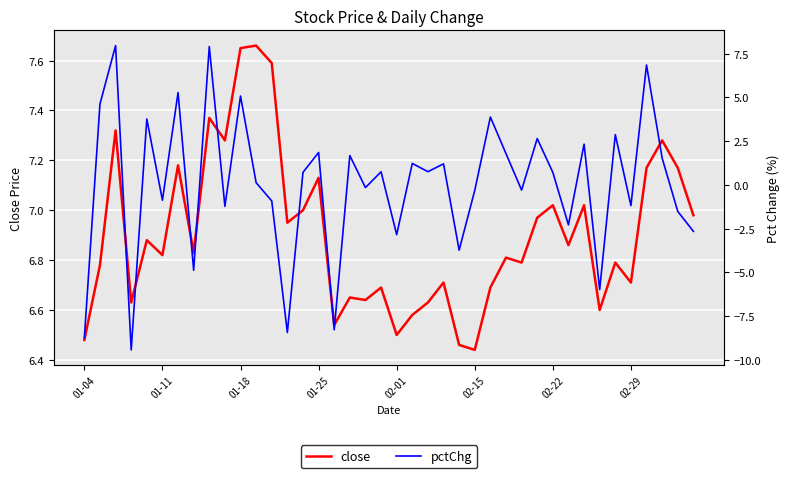

What is the spread (max minus min) of values at 01-25?

5.3